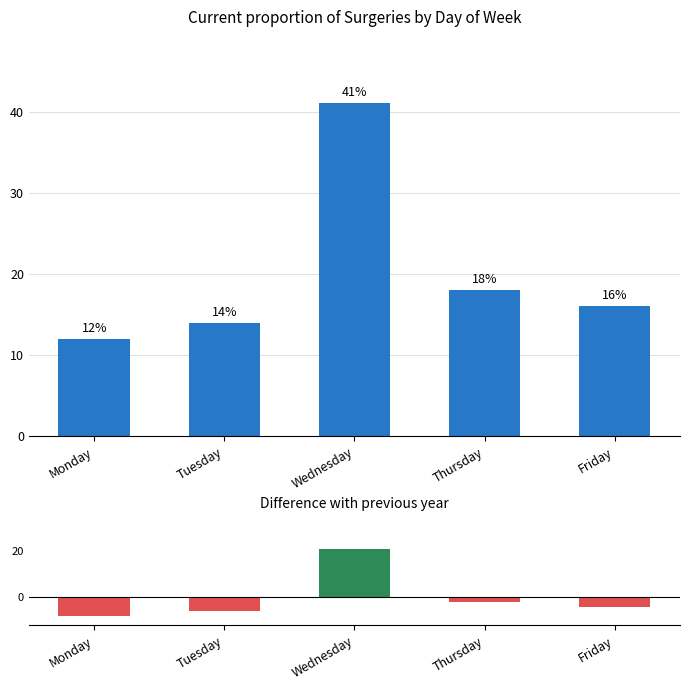

Are the bars grouped side by side (vs. stacked)?

Yes